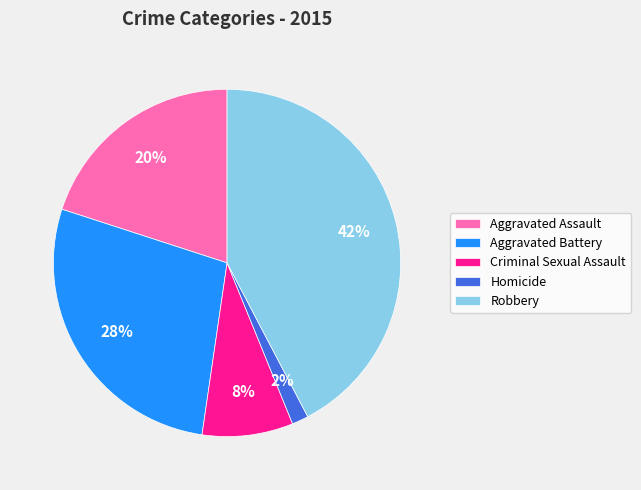

Is the sum of Aggravated Battery and Criminal Sexual Assault greater than half?

No